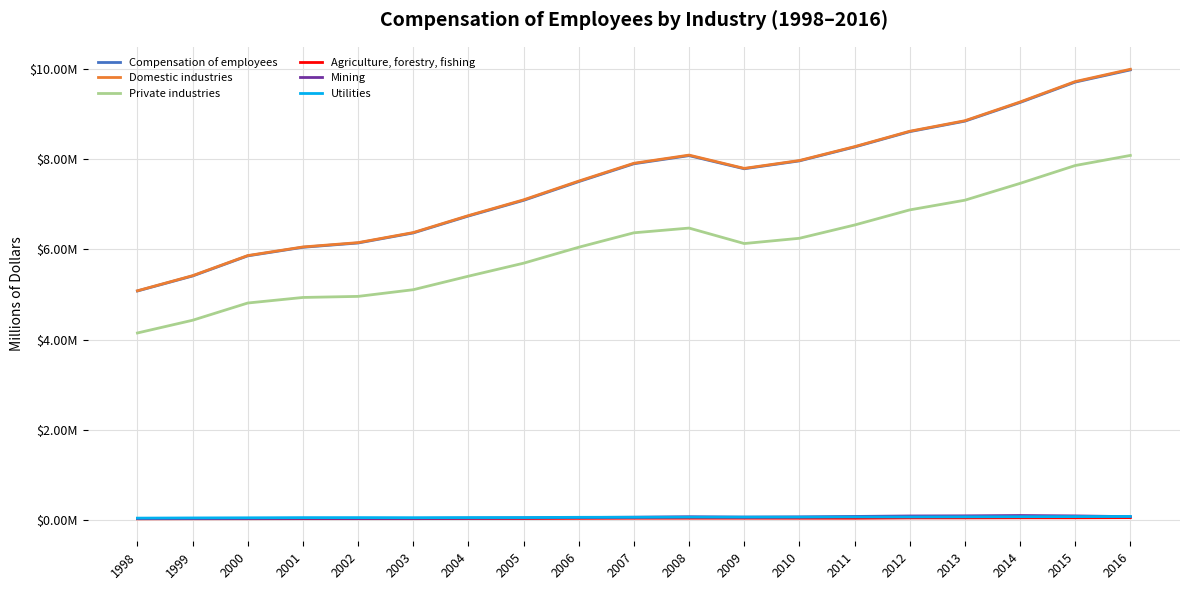

What are all the series names shown in the legend?

Compensation of employees, Domestic industries, Private industries, Agriculture, forestry, fishing, Mining, Utilities